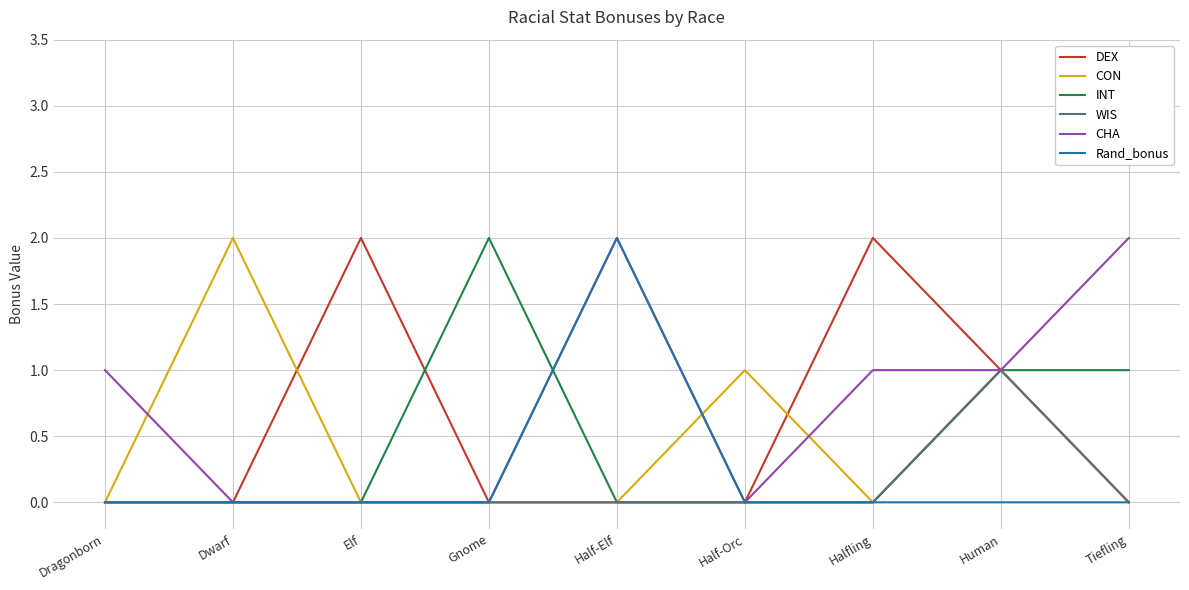

Which series changed the most between Halfling and Tiefling?

DEX